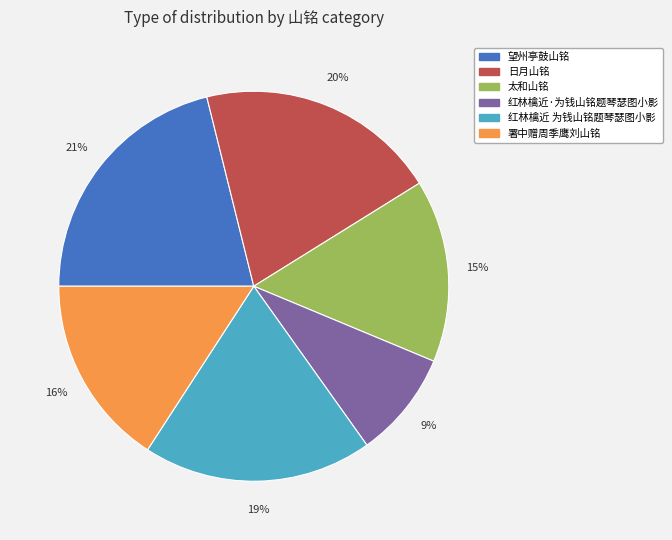

How many segments does this pie chart have?

6